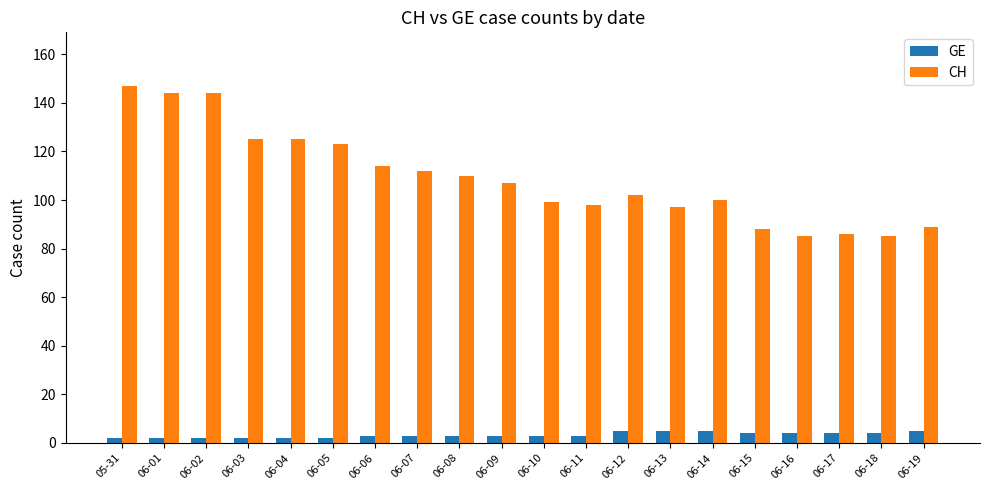

Reading left to right, extract all data points from this chart.

GE: 05-31=2	06-01=2	06-02=2	06-03=2	06-04=2	06-05=2	06-06=3	06-07=3	06-08=3	06-09=3	06-10=3	06-11=3	06-12=5	06-13=5	06-14=5	06-15=4	06-16=4	06-17=4	06-18=4	06-19=5
CH: 05-31=147	06-01=144	06-02=144	06-03=125	06-04=125	06-05=123	06-06=114	06-07=112	06-08=110	06-09=107	06-10=99	06-11=98	06-12=102	06-13=97	06-14=100	06-15=88	06-16=85	06-17=86	06-18=85	06-19=89